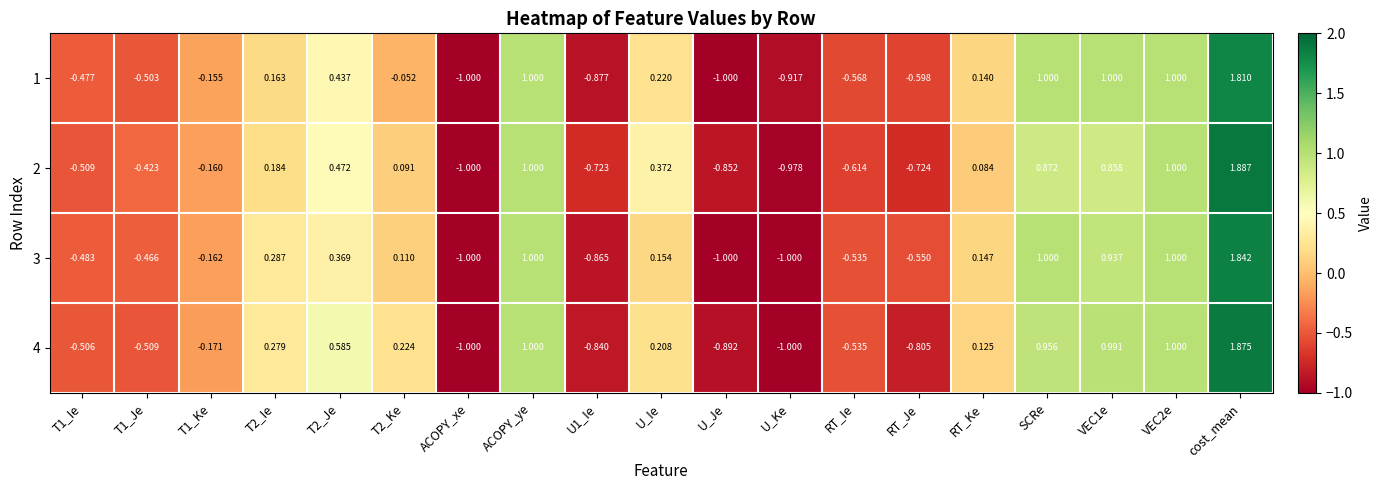

At how many categories does at least one series exceed 0?

10